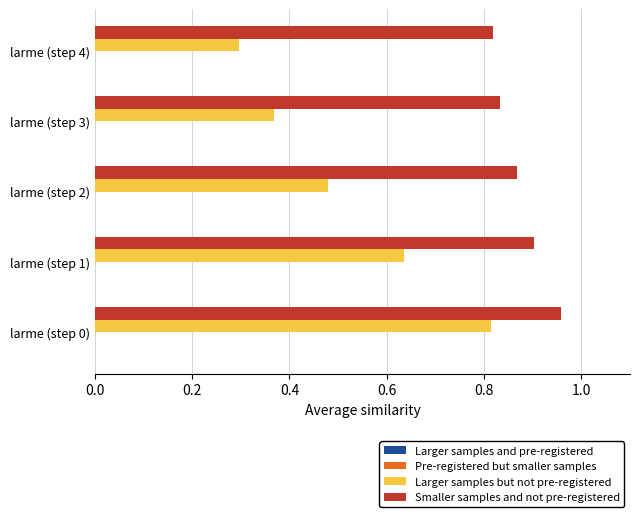

Which series has the largest range (max minus min)?

Larger samples but not pre-registered